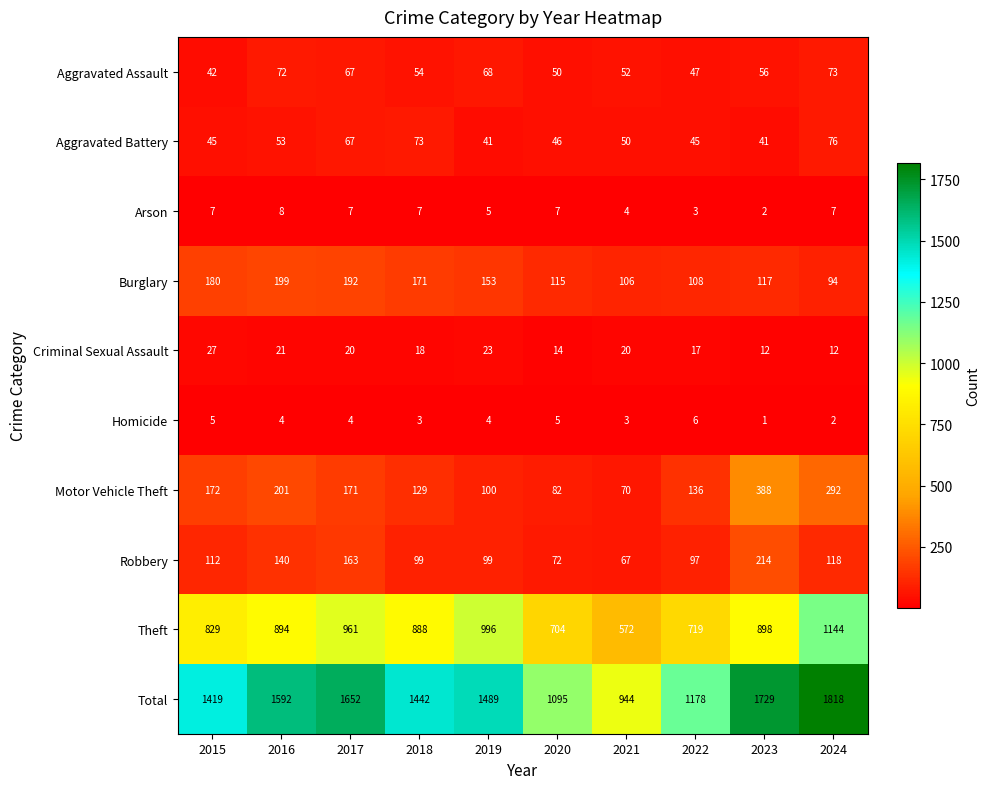

Which series changed the most between 2018 and 2020?

Total